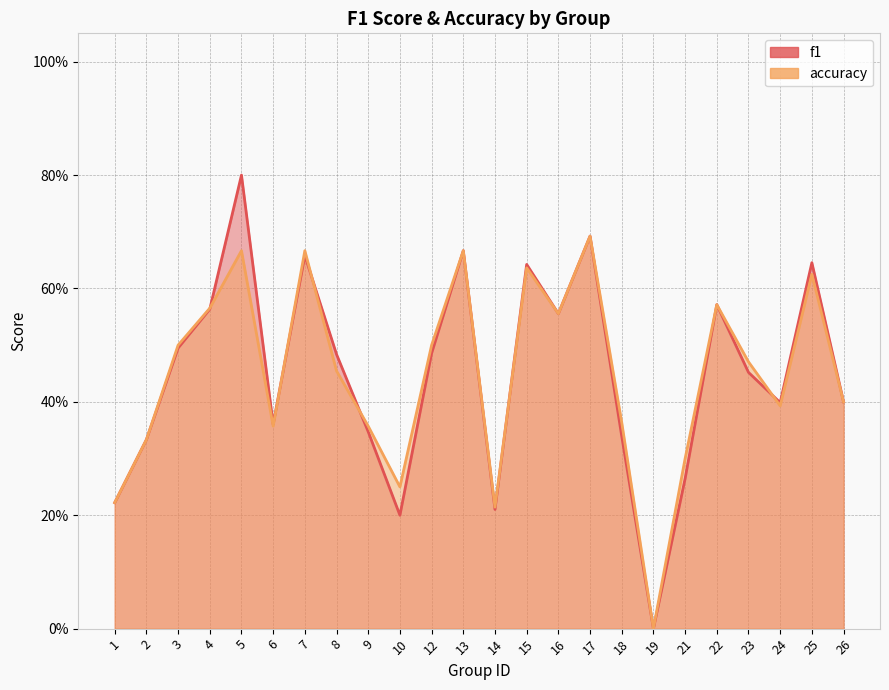

Reading right to left, list all the values displayed in this chart.

f1_line: 0.4	0.6	0.4	0.5	0.6	0.3	0.0	0.3	0.7	0.6	0.6	0.2	0.7	0.5	0.2	0.3	0.5	0.7	0.4	0.8	0.6	0.5	0.3	0.2
accuracy_line: 0.4	0.6	0.4	0.5	0.6	0.3	0.0	0.4	0.7	0.6	0.6	0.2	0.7	0.5	0.2	0.4	0.5	0.7	0.4	0.7	0.6	0.5	0.3	0.2